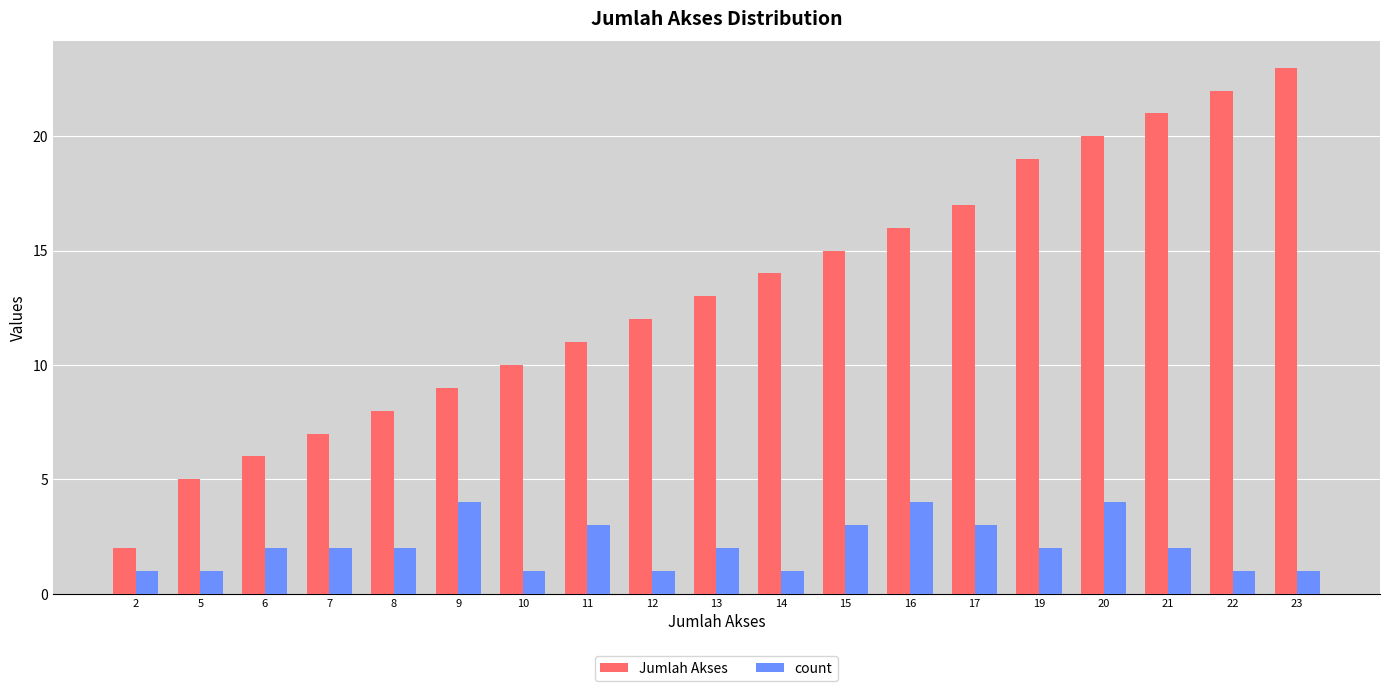

What are all the series names shown in the legend?

Jumlah Akses, count